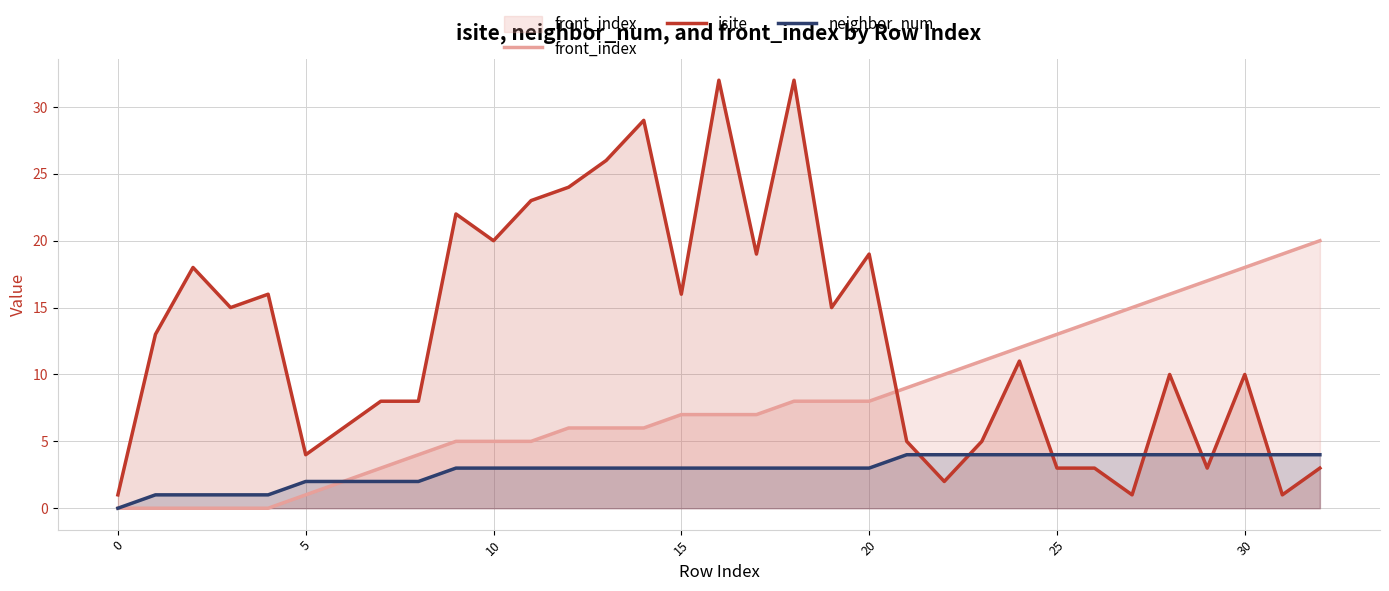

Rank the series by their maximum value, from lowest to highest.

neighbor_num, front_index, isite